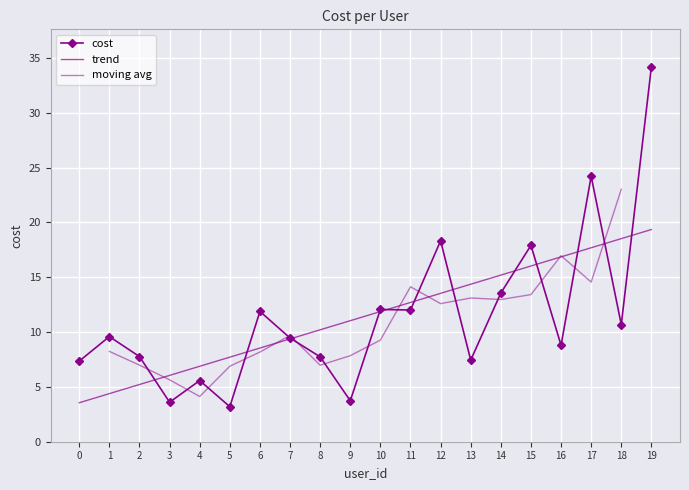

Where is the first local maximum?

1